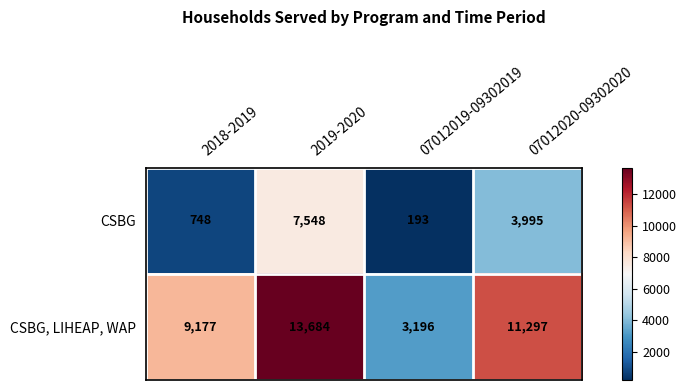

Between 2019-2020 and 07012020-09302020, which series saw the biggest shift?

CSBG